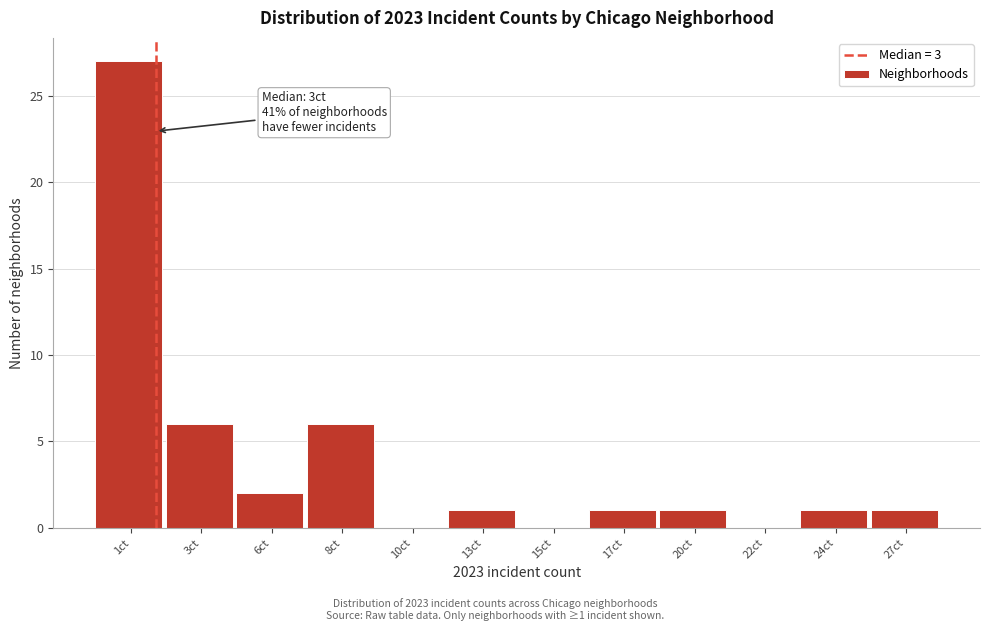

Reading left to right, extract all data points from this chart.

1ct=27	3ct=6	6ct=2	8ct=6	10ct=0	13ct=1	15ct=0	17ct=1	20ct=1	22ct=0	24ct=1	27ct=1